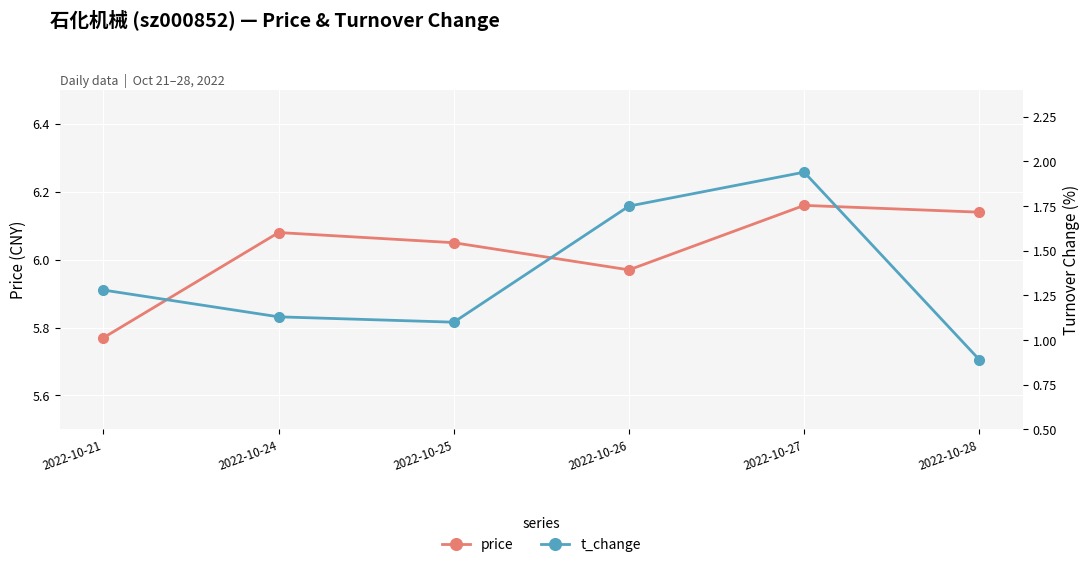

True or false: t_change and price cross at least once.

False